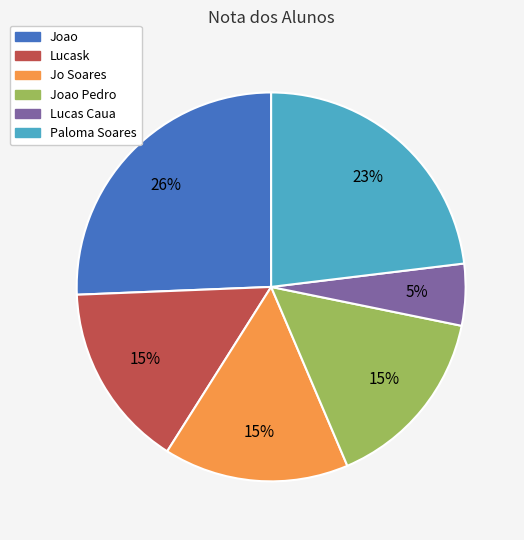

Which category has the biggest portion of the pie?

Joao